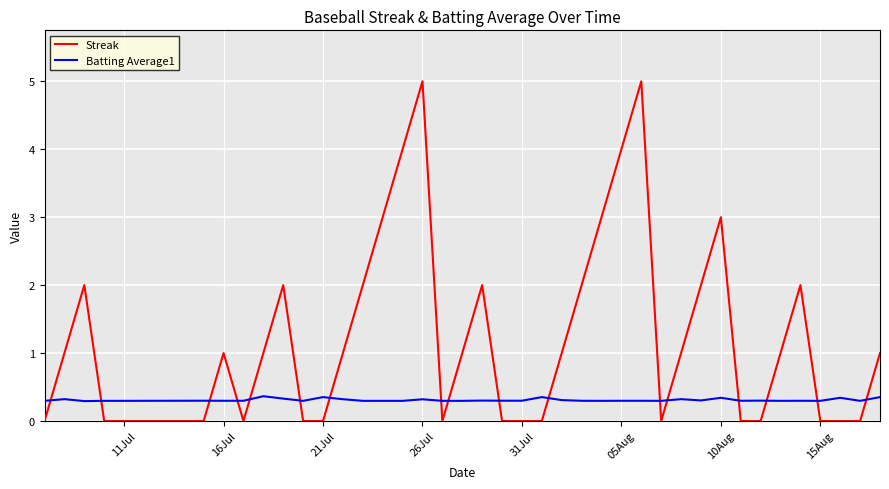

What are all the series names shown in the legend?

Streak, Batting Average1